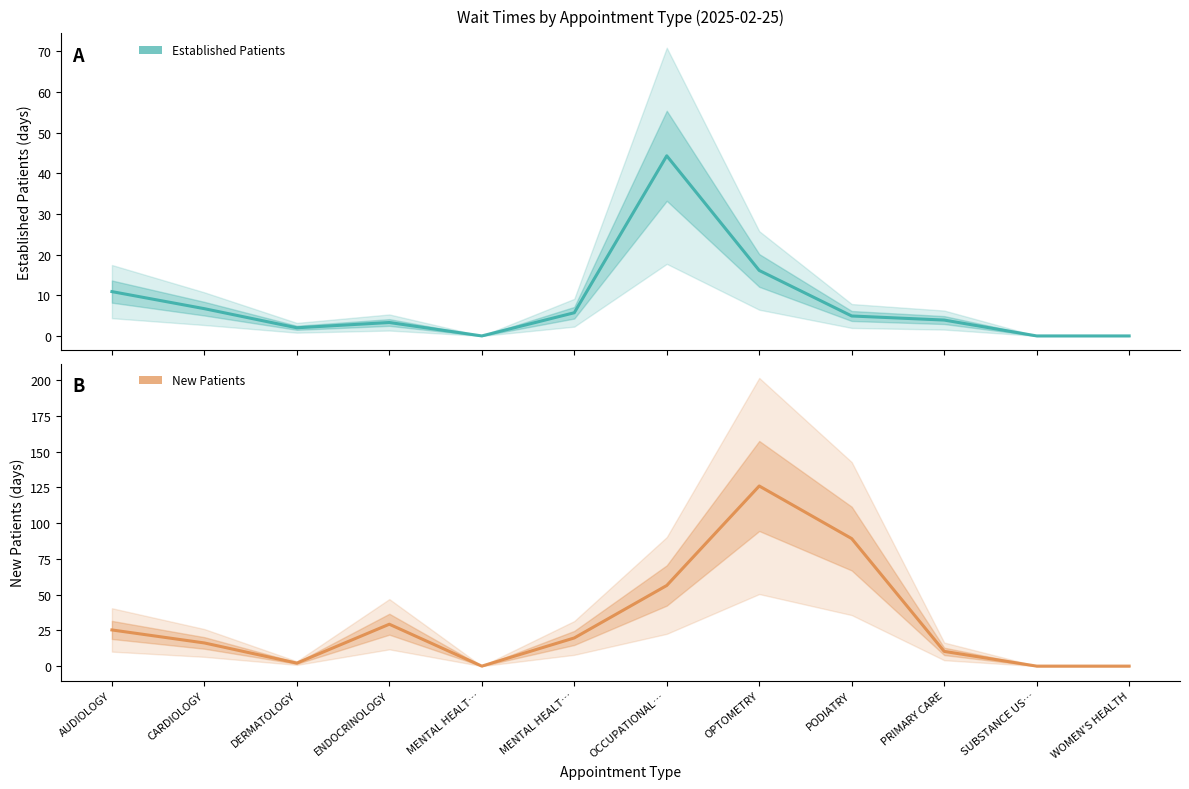

Which series has the largest total across all categories?

NewPatients